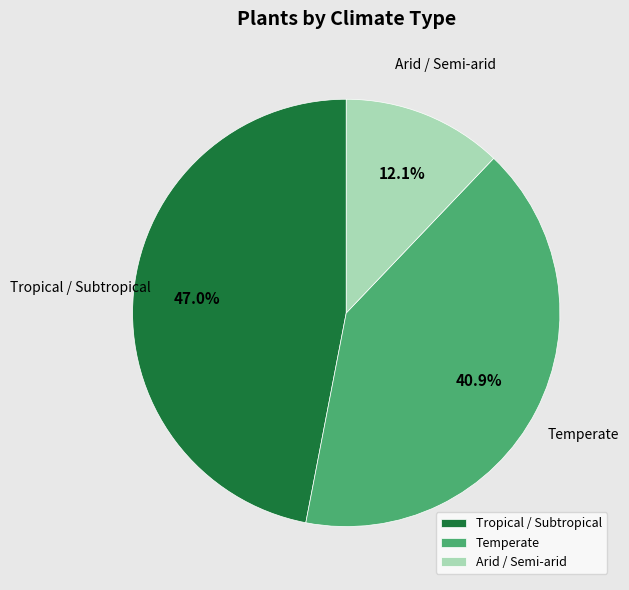

Does Tropical / Subtropical account for over 50% of the chart?

No